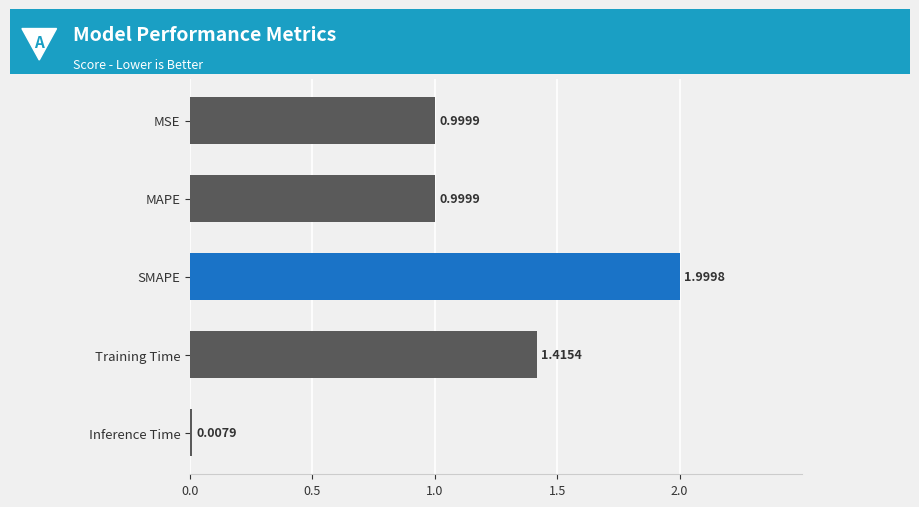

What is the difference between the maximum and minimum values?

2.0